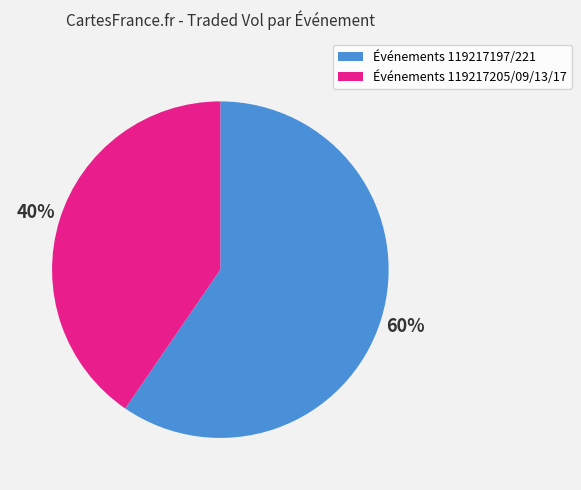

Is there a majority slice in this chart?

Yes